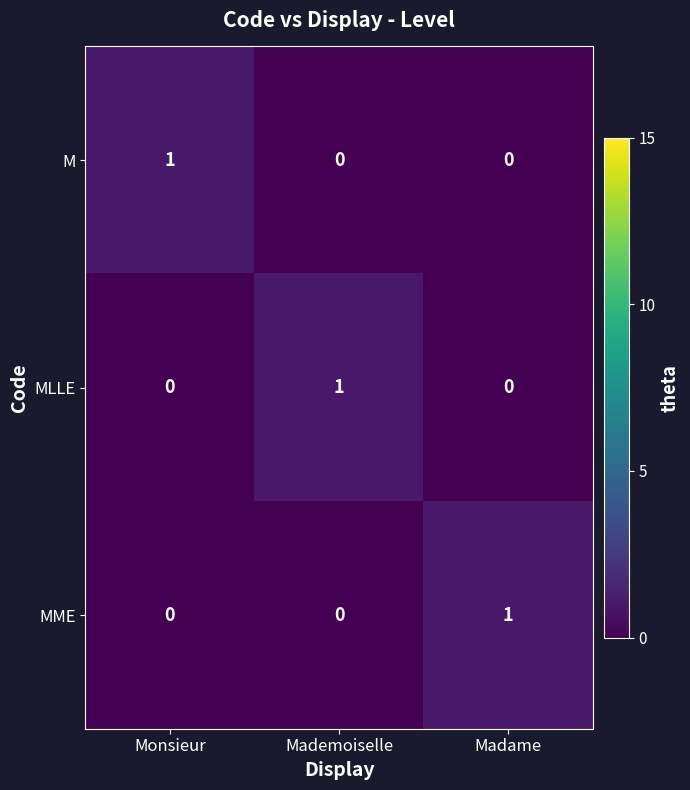

Which category has the highest value in the MME series?

Madame